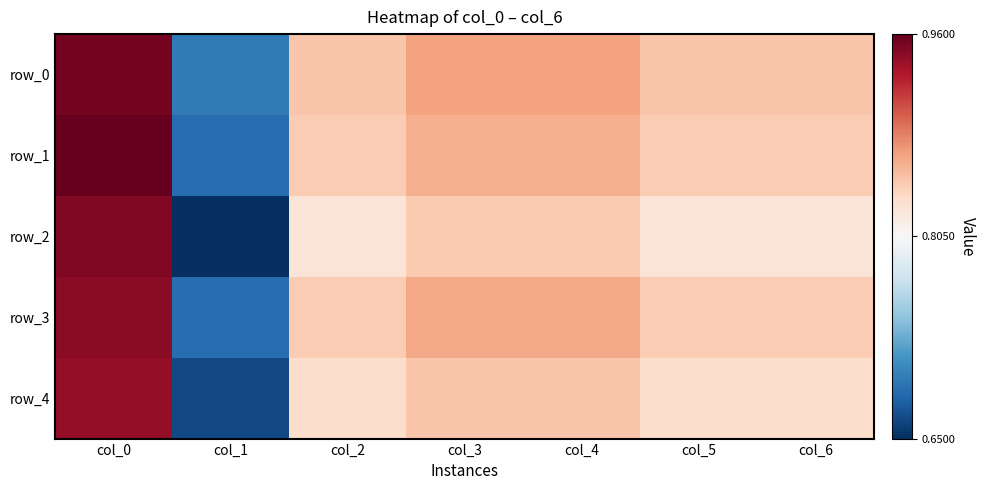

At how many categories does at least one series exceed 0?

7